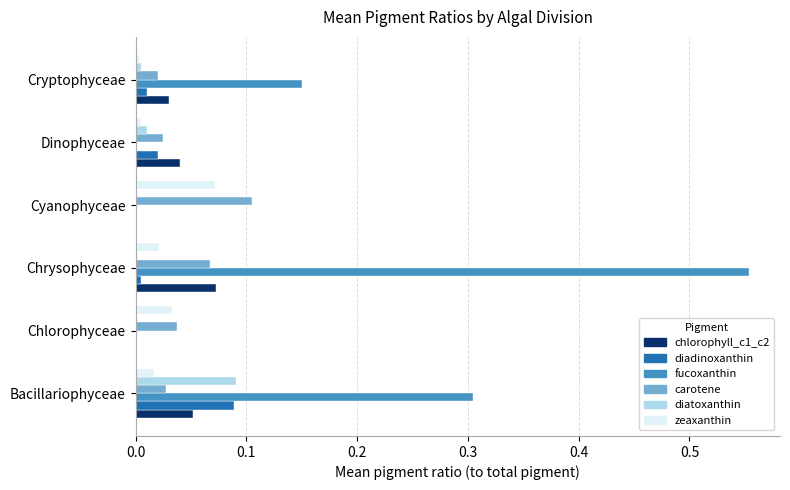

Count the chlorophyll_c1_c2 values in the range 0 to 1.

6